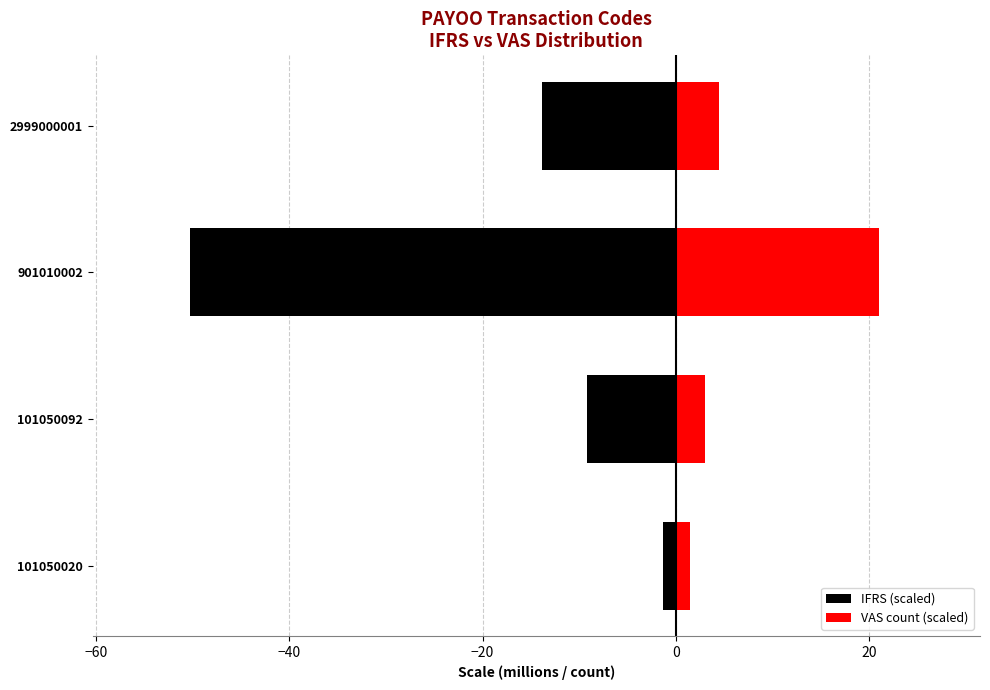

How many bars are there in each group?

2